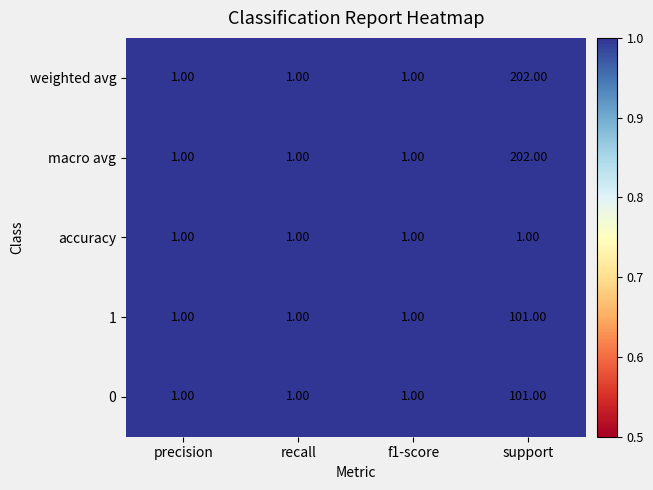

What is the average value of the 1 series?

26